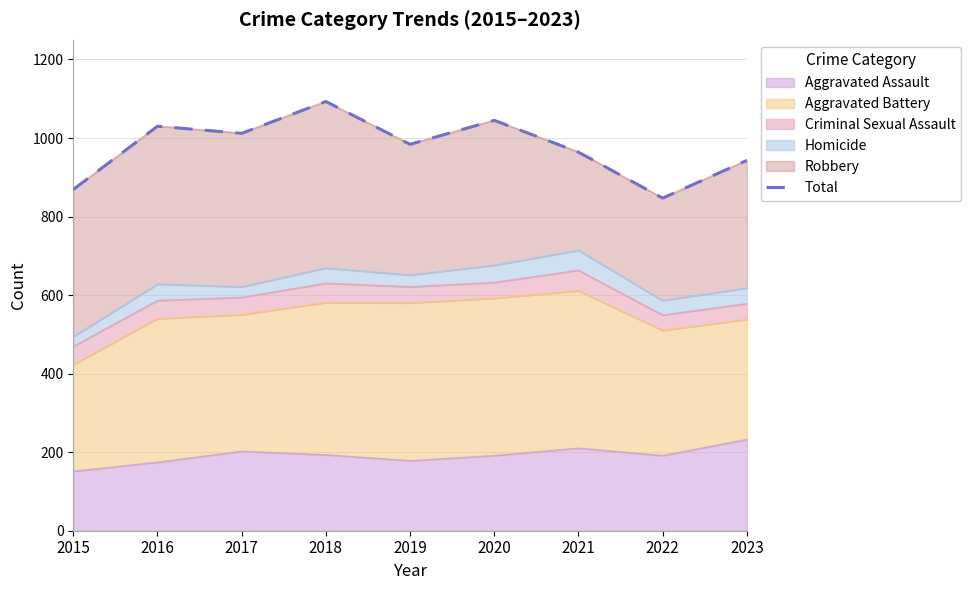

Which category has the highest value across all series?

2018